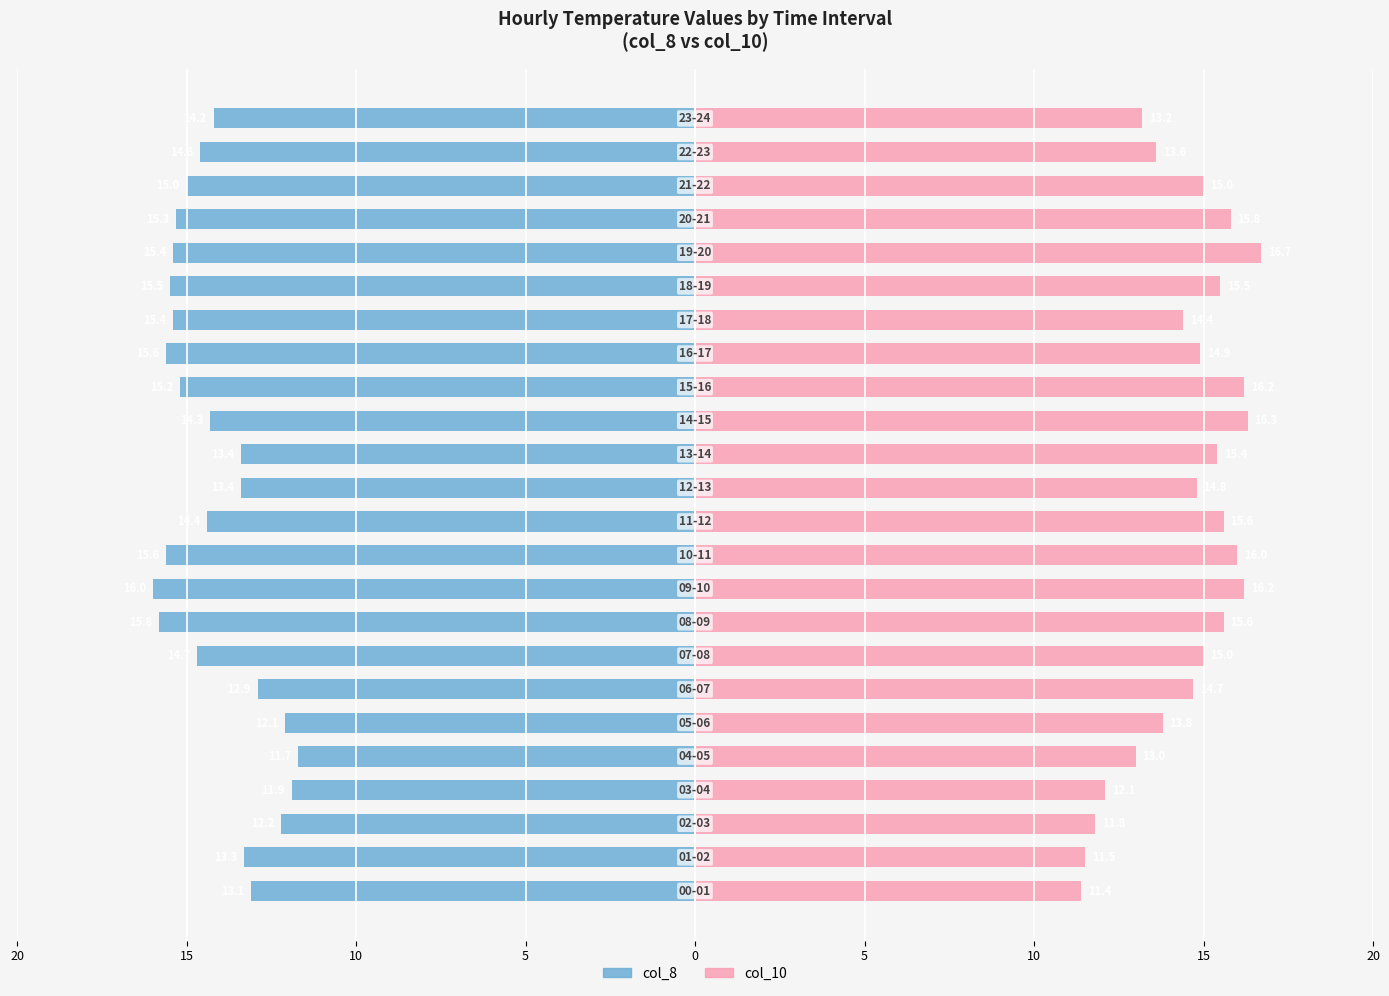

What is the difference between the second highest and minimum values in the col_8 series?

4.1